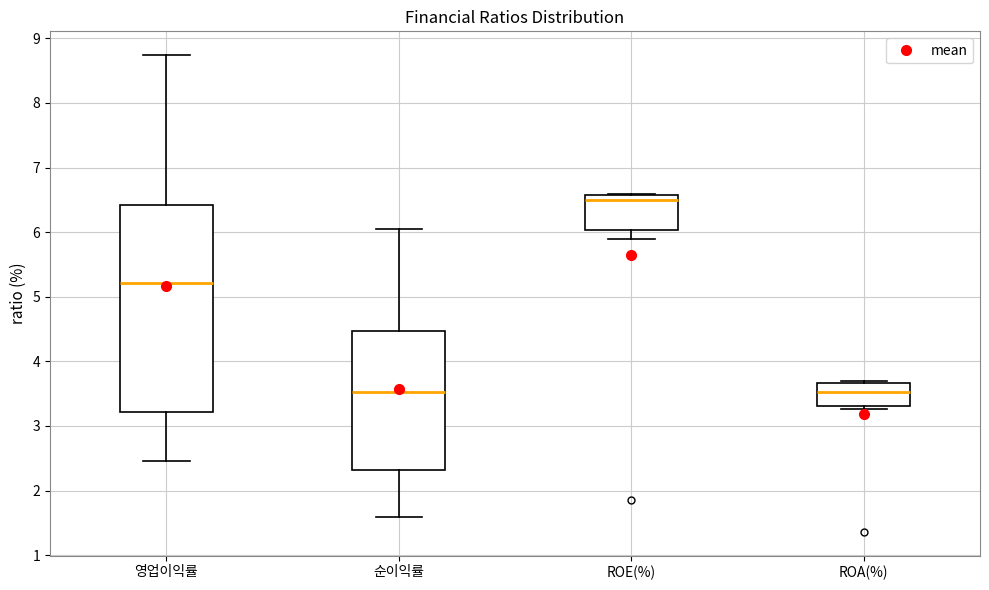

Reading left to right, transcribe this box plot: for each box, give where its median line is, the range the box spans, and where its two whiskers end, as read against the y-axis. The values are not printed on the chart, so give them approximately, as read against the axis.

영업이익률: median 5.2, box 3.2 to 6.4, whiskers 2.5 to 8.7
순이익률: median 3.5, box 2.3 to 4.5, whiskers 1.6 to 6.1
ROE(%): median 6.5, box 6.0 to 6.6, whiskers 5.9 to 6.6
ROA(%): median 3.5, box 3.3 to 3.7, whiskers 3.3 (just below the box's lower edge) to 3.7 (just above the box's upper edge)